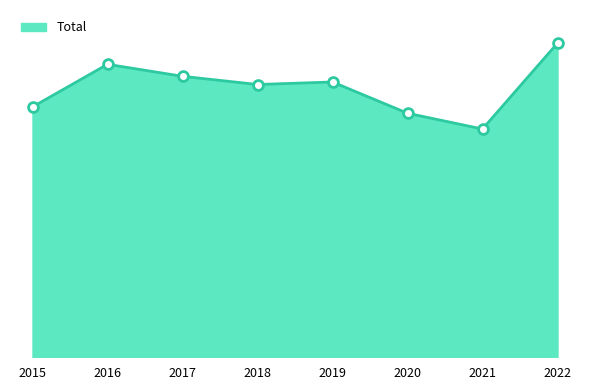

Does the chart have visible grid lines?

No